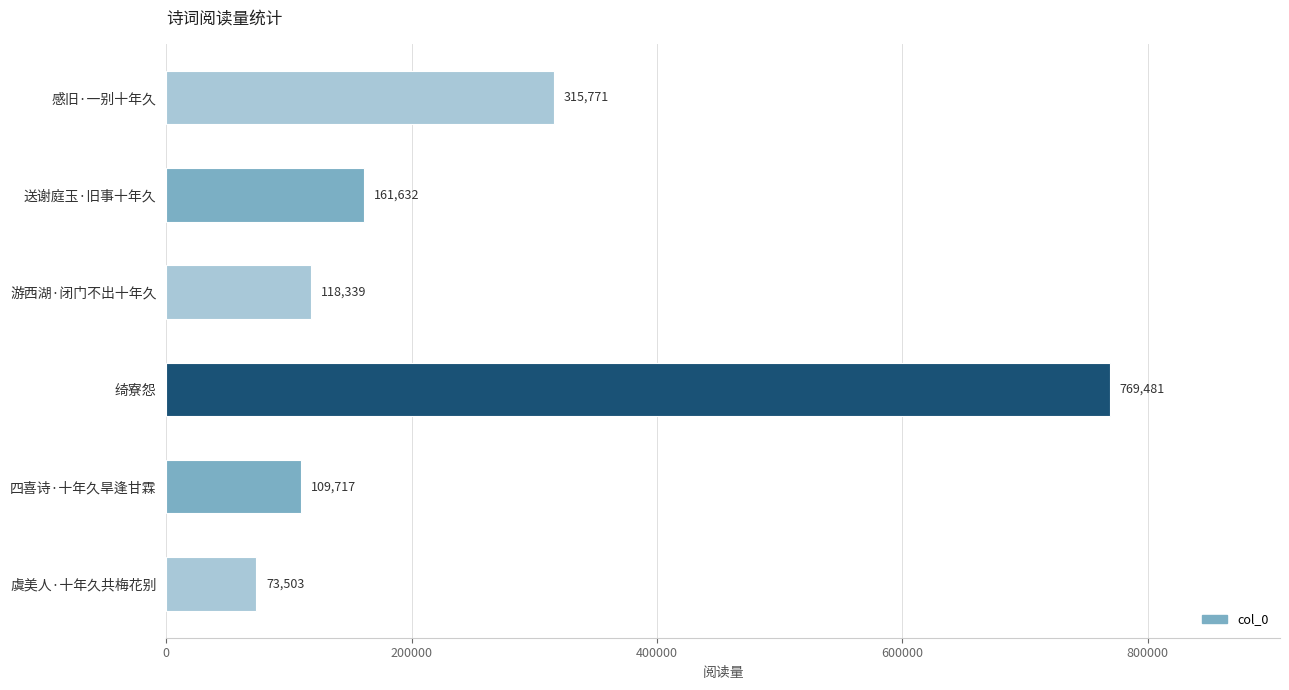

True or false: the data shows 1148949 at 绮寮怨.

False